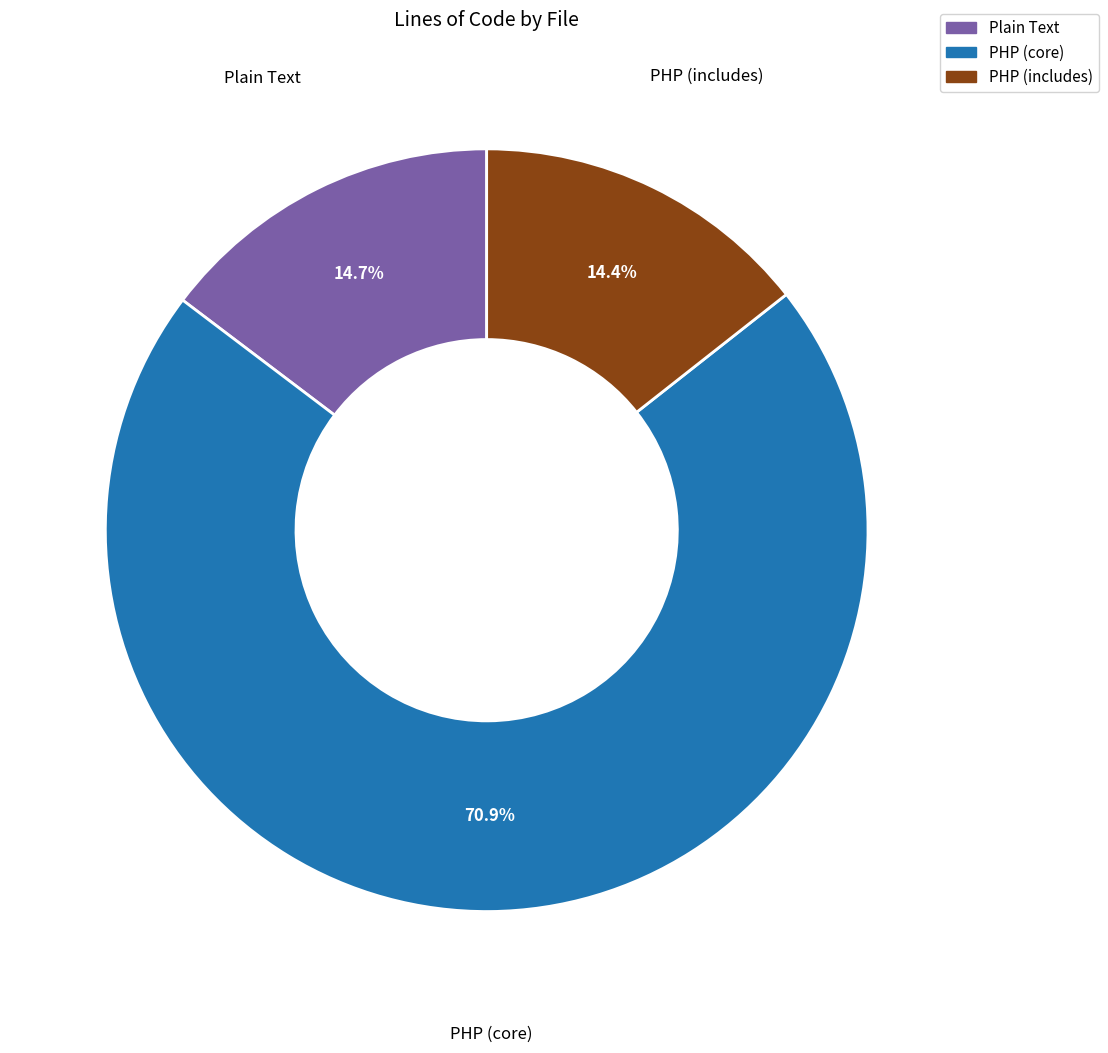

How many slices are in this pie chart?

3